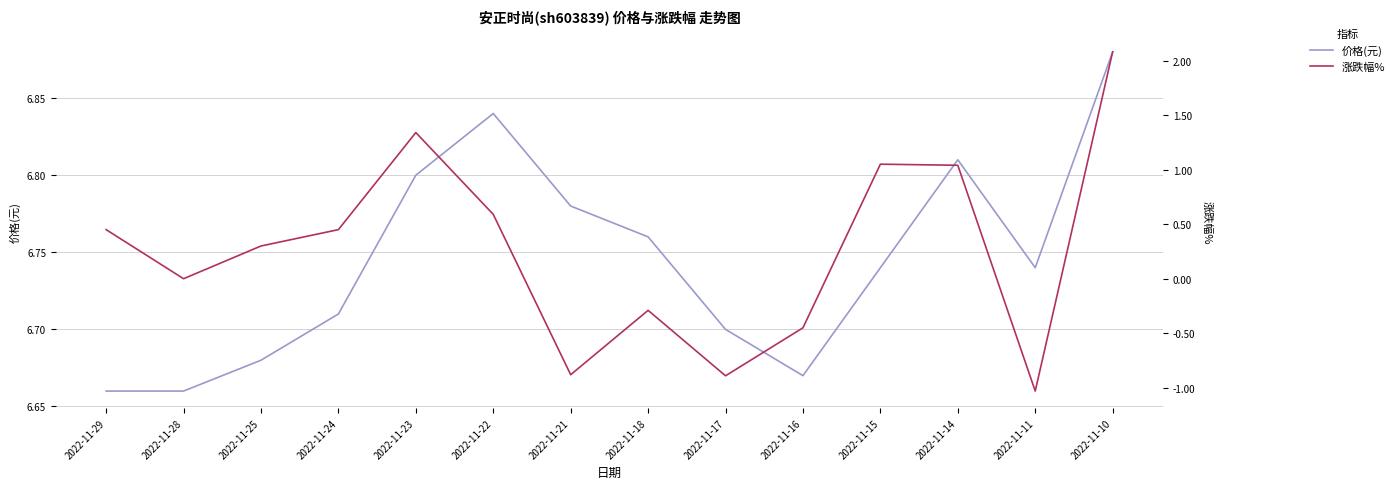

What is the difference between the second highest and minimum values in the 价格(元) series?

0.2